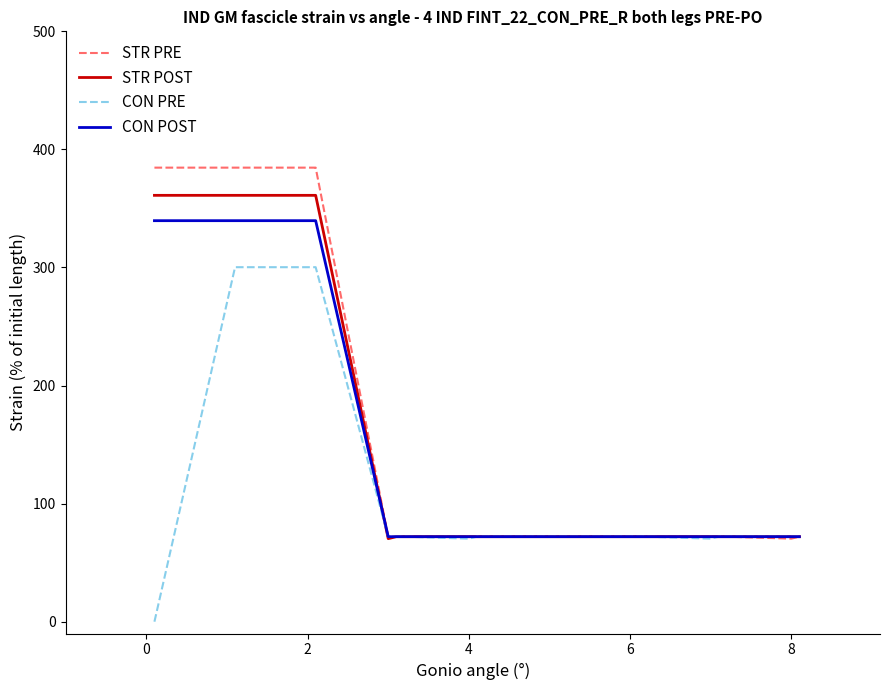

What is the greatest value displayed?

384.6